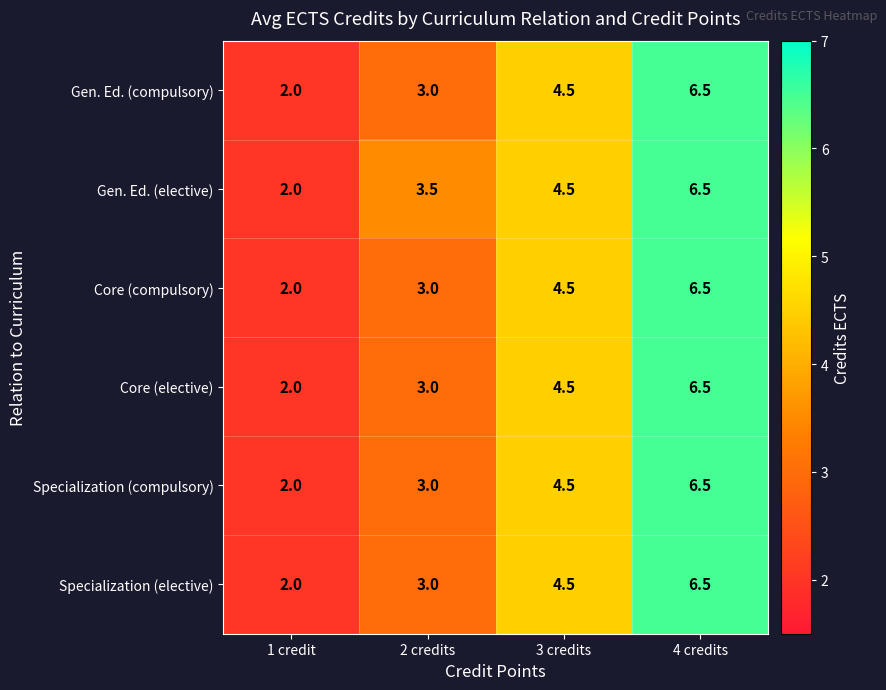

Which series has the largest total across all categories?

Gen. Ed. (elective)